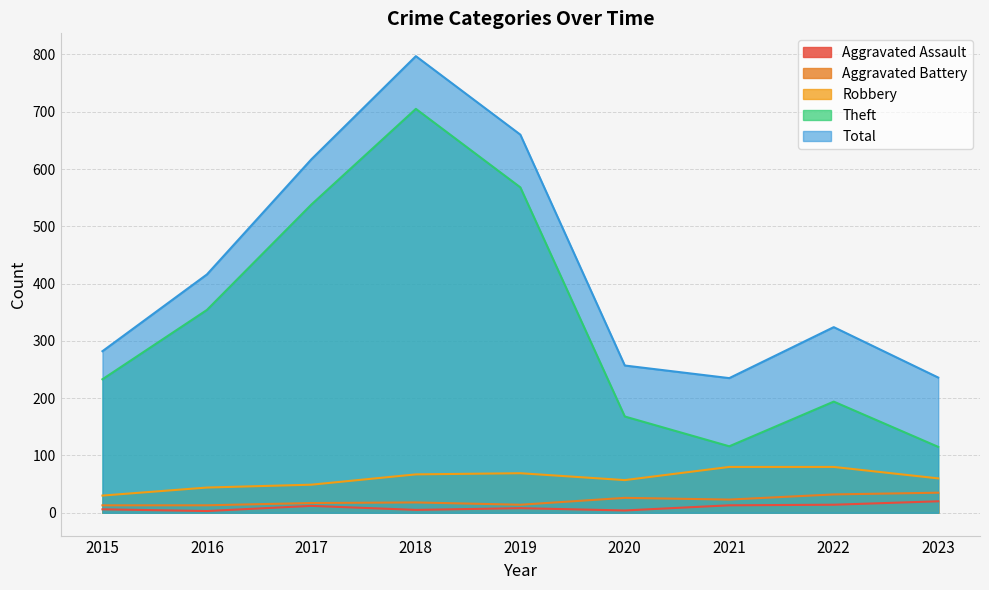

True or false: Robbery has more than 0 points higher than both neighbors.

True